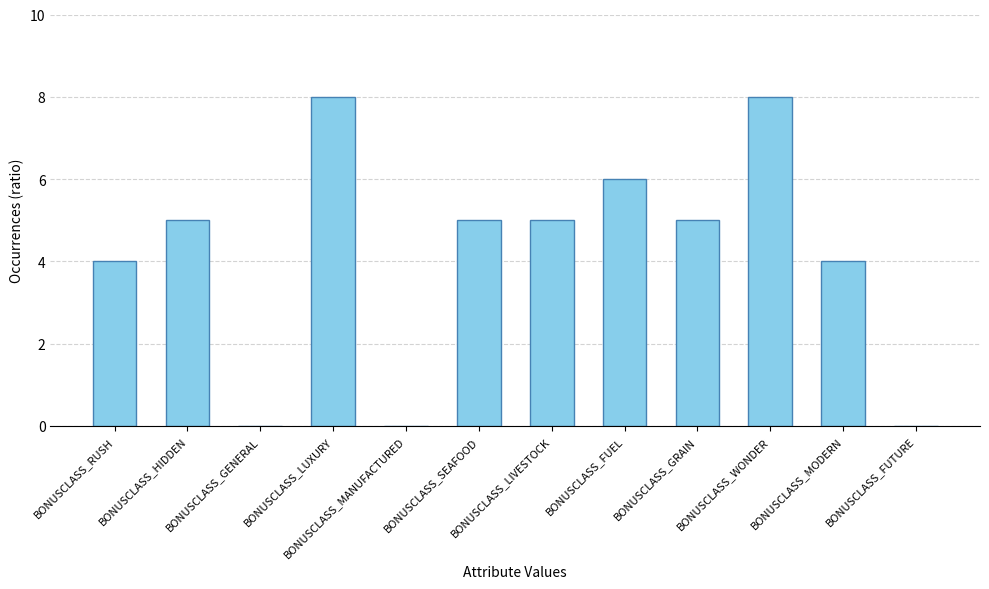

How many values are between 4 and 6?

7